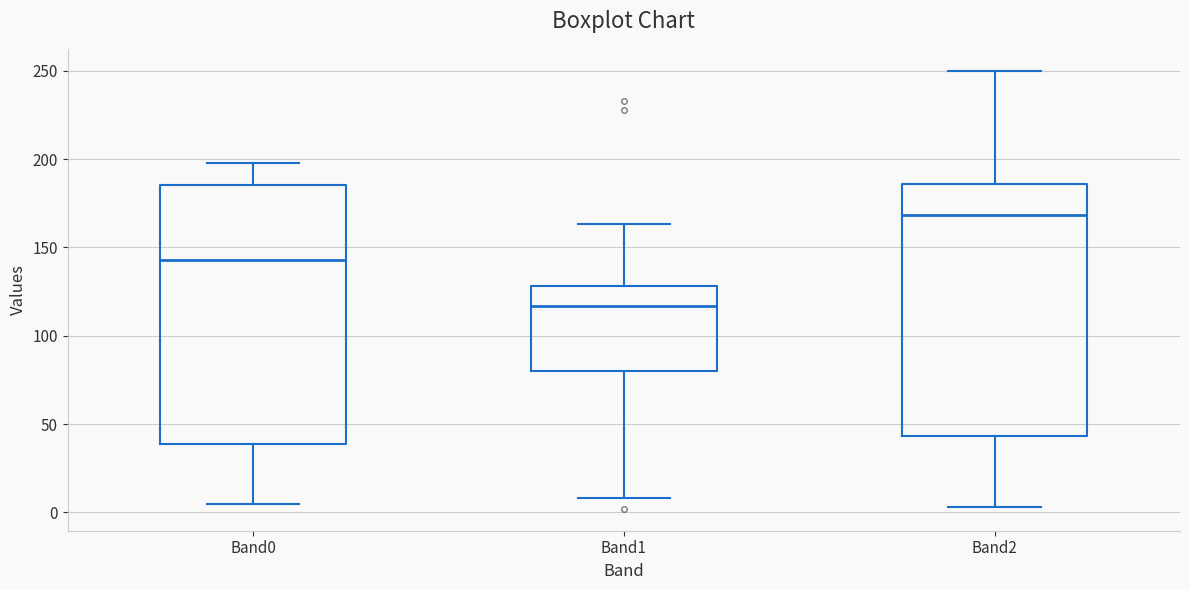

Reading left to right, transcribe this box plot: for each box, give where its median line is, the range the box spans, and where its two whiskers end, as read against the y-axis. The values are not printed on the chart, so give them approximately, as read against the axis.

Band0: median 145, box 40 to 185, whiskers 5 to 200
Band1: median 115, box 80 to 130, whiskers 10 to 165
Band2: median 170, box 45 to 185, whiskers 5 to 250